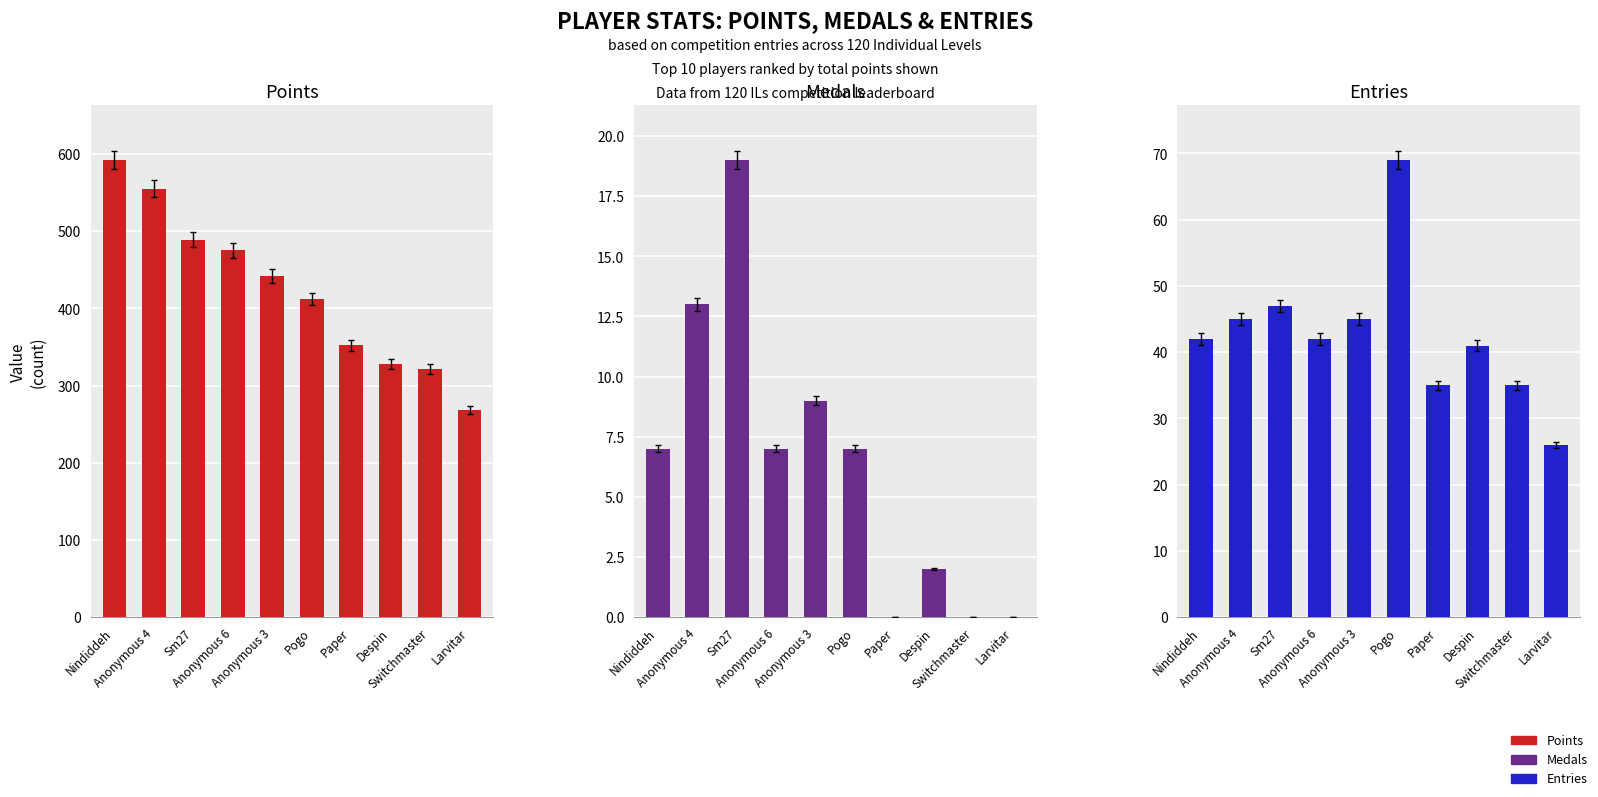

Reading right to left, list all the values displayed in this chart.

Points: Larvitar=268	Switchmaster=321	Despin=328	Paper=352	Pogo=412	Anonymous 3=442	Anonymous 6=475	Sm27=489	Anonymous 4=555	Nindiddeh=592
Medals: Larvitar=0	Switchmaster=0	Despin=2	Paper=0	Pogo=7	Anonymous 3=9	Anonymous 6=7	Sm27=19	Anonymous 4=13	Nindiddeh=7
Entries: Larvitar=26	Switchmaster=35	Despin=41	Paper=35	Pogo=69	Anonymous 3=45	Anonymous 6=42	Sm27=47	Anonymous 4=45	Nindiddeh=42